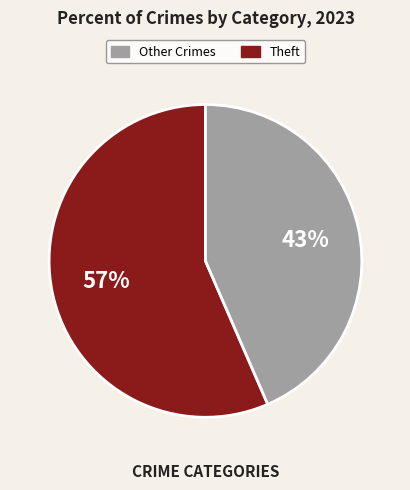

Is there a majority slice in this chart?

Yes